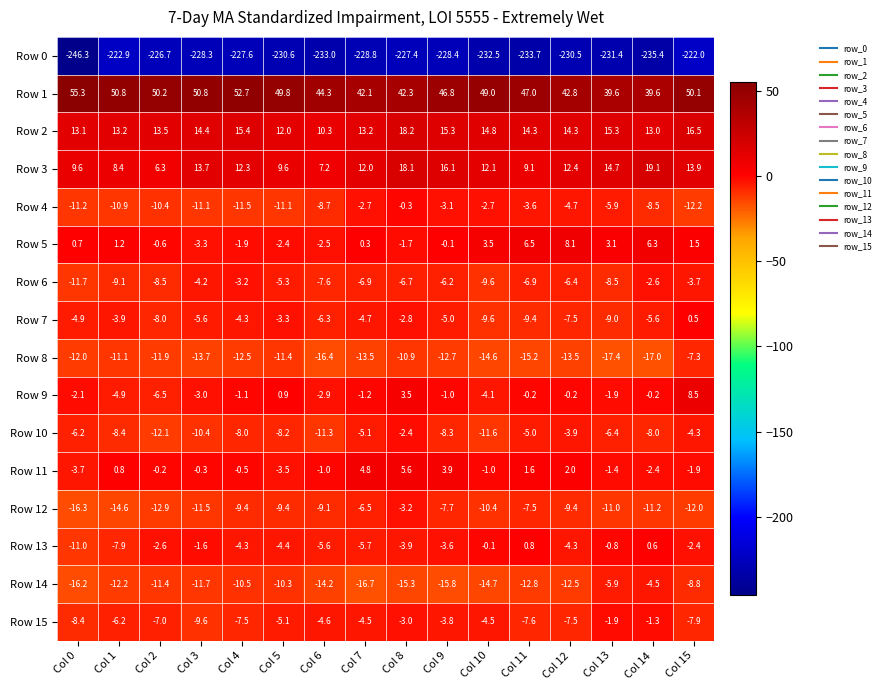

What is the difference between the highest and lowest values at Col 2?

276.9